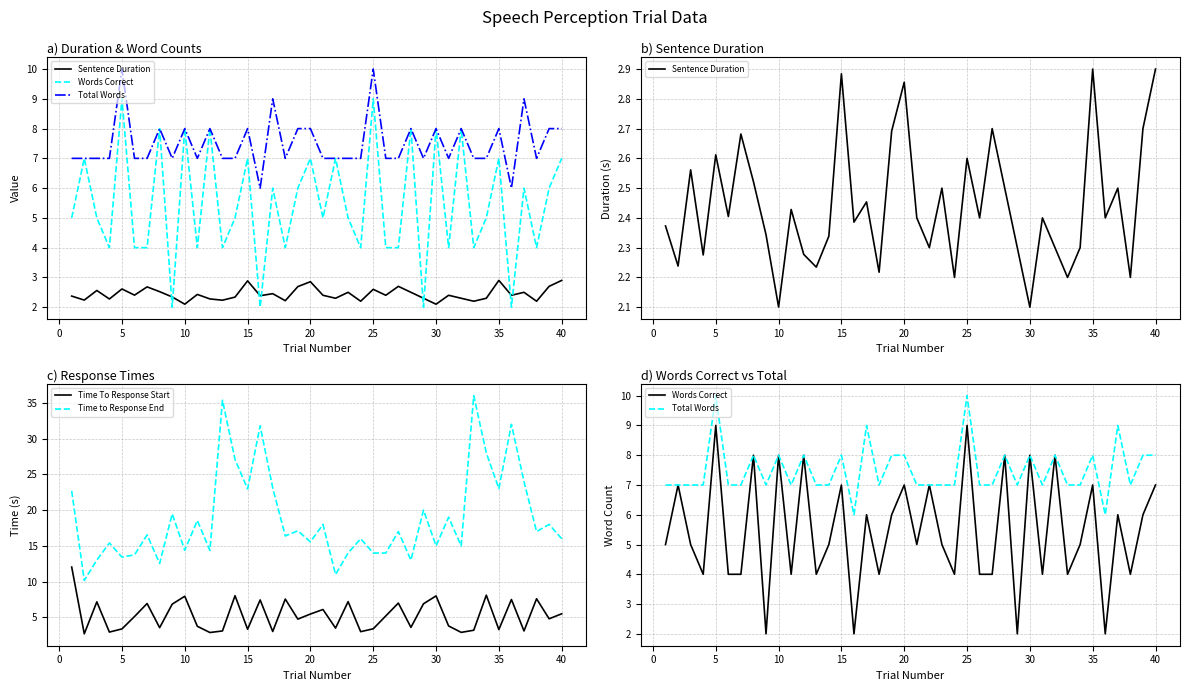

What is the highest value of the Time to Response End series?

36.0